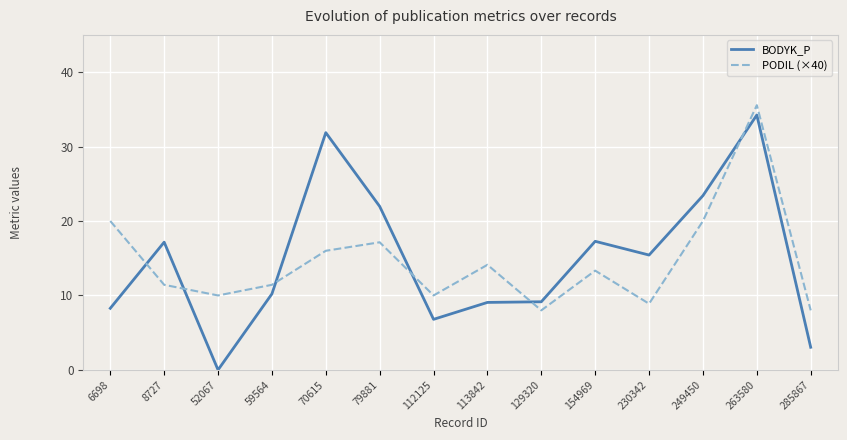

What is the difference between the maximum and minimum values in the PODIL (×40) series?

27.6